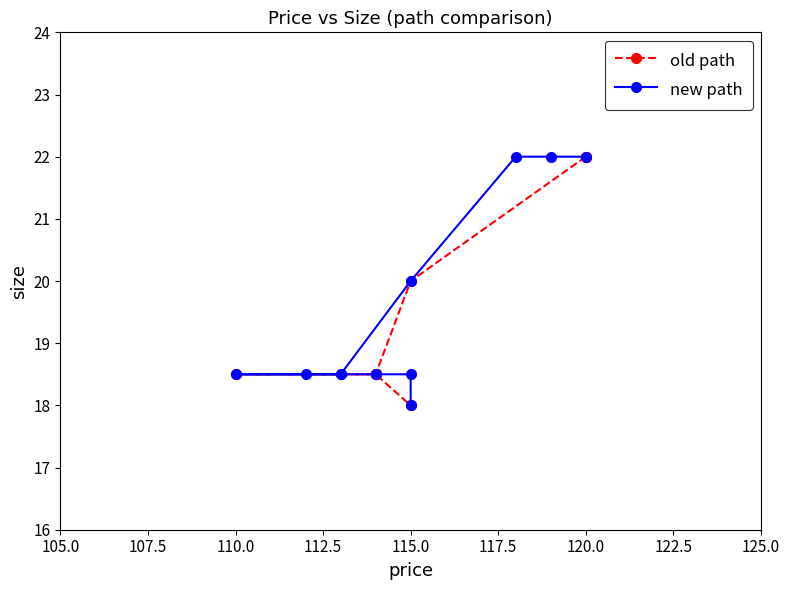

Is the value of old path at 115.0 greater than the value of new path at 110.0?

No